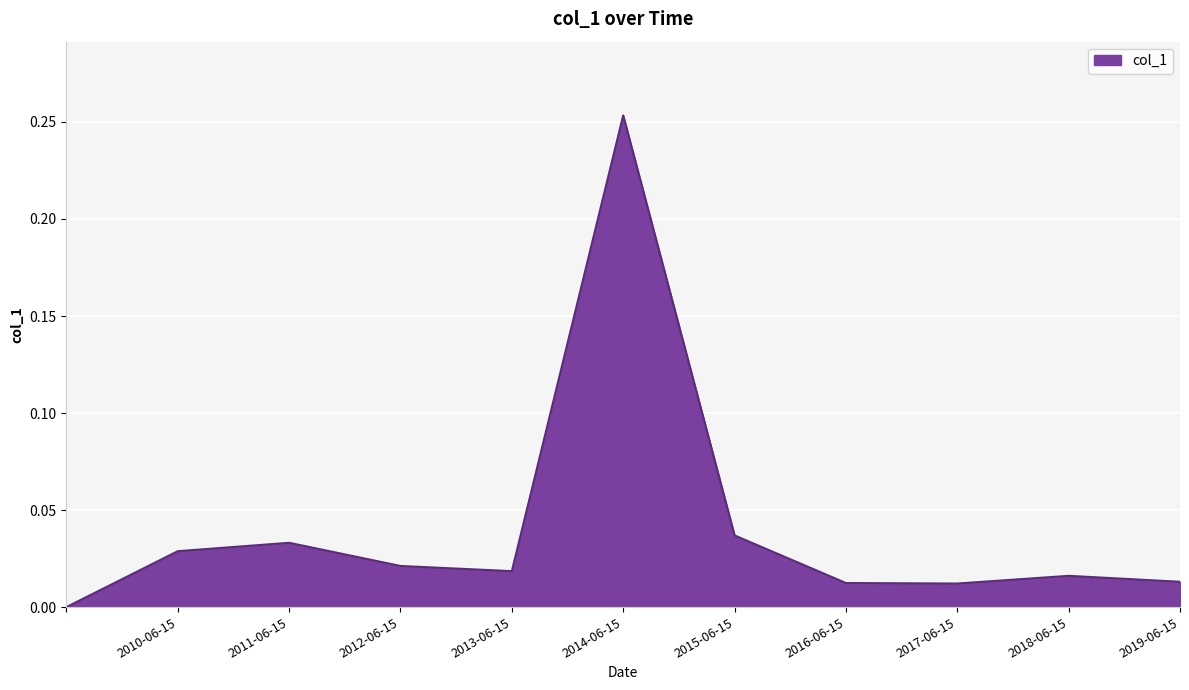

What is the label of the 6th point from the right?

2014-06-15